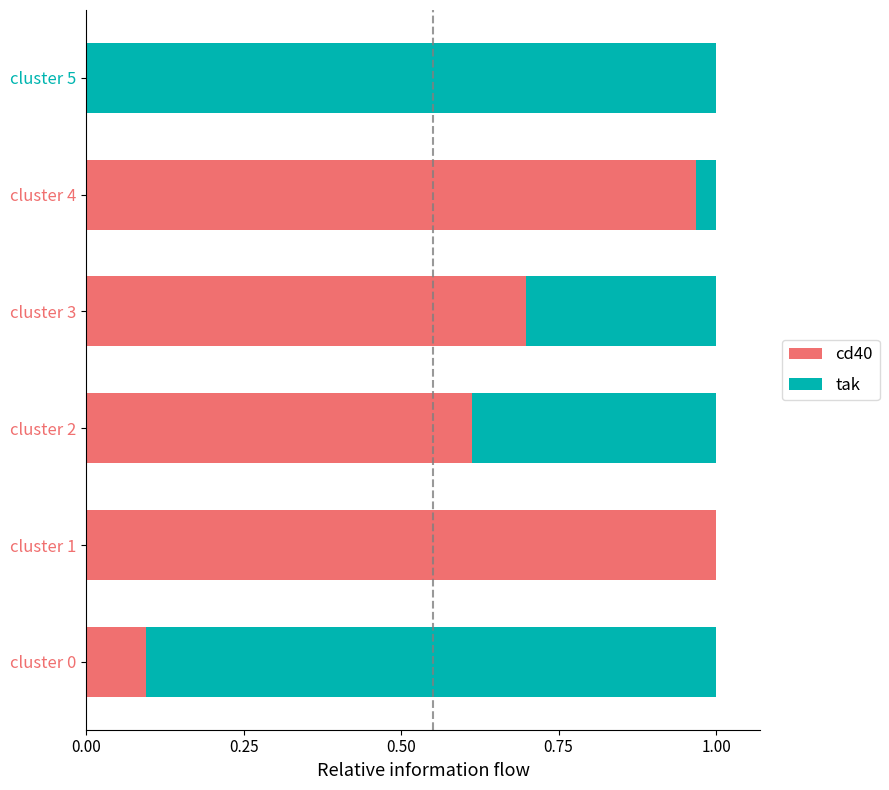

The value of cd40 at cluster 1 is 1.0. True or false?

True